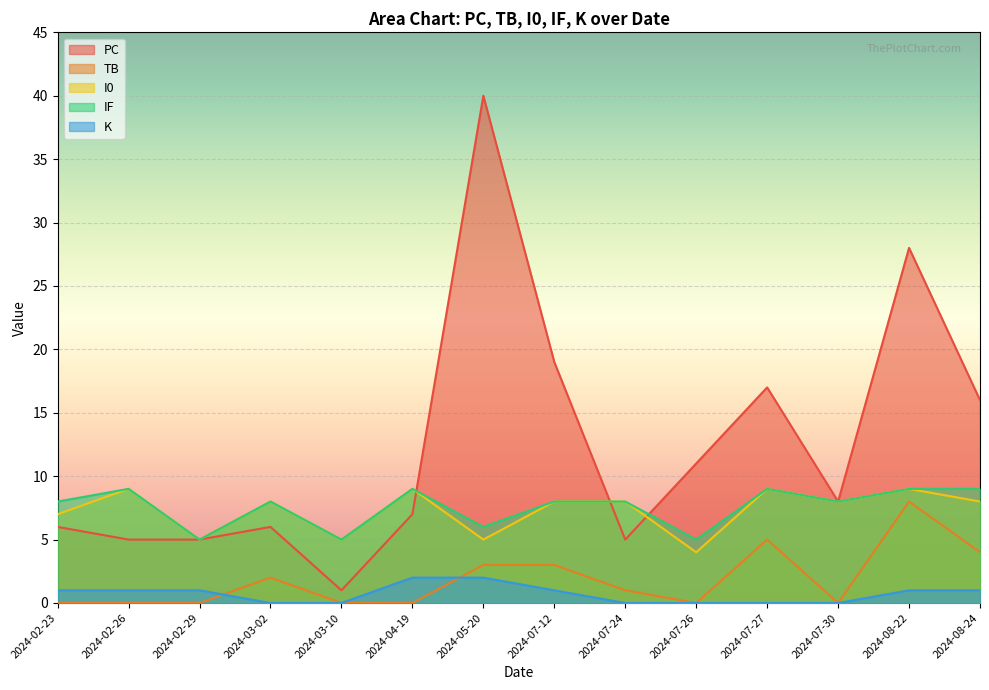

At which category is the sum across all series the highest?

2024-05-20